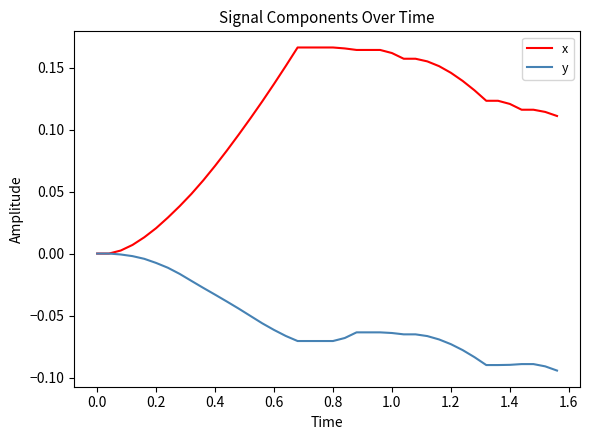

Which series has the largest range (max minus min)?

x